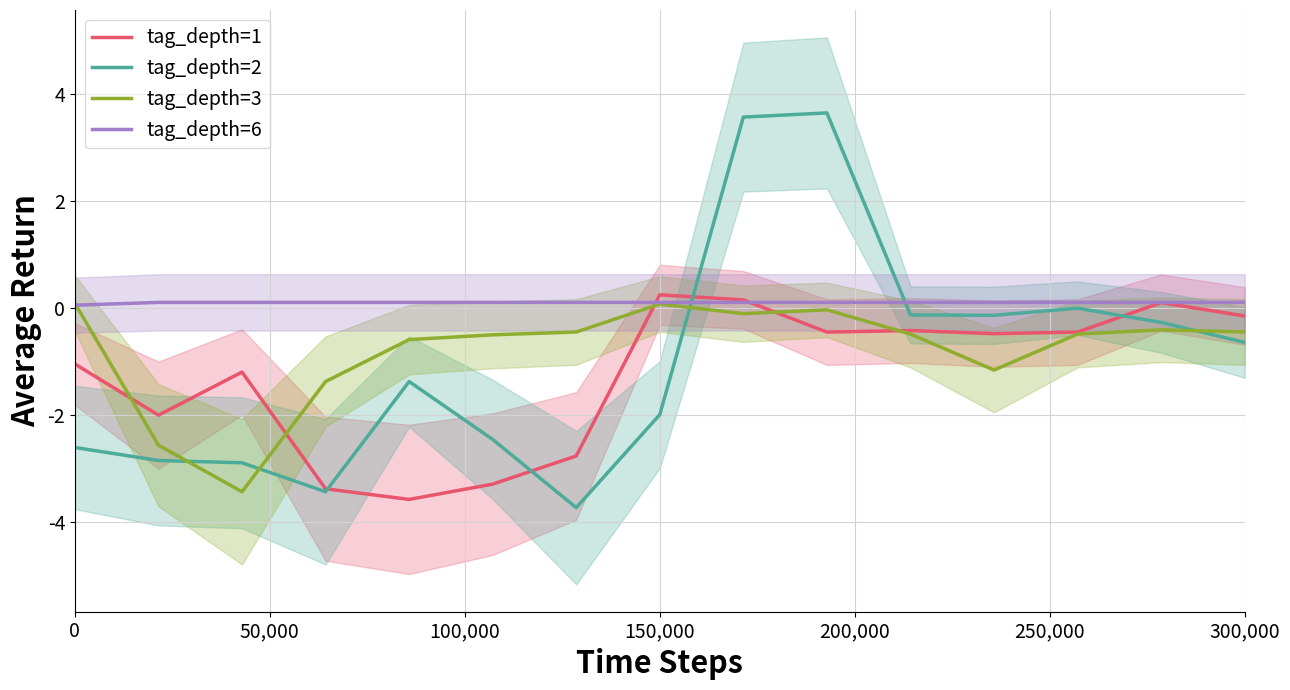

After their last crossing, which series has the higher values: tag_depth=6 or tag_depth=3?

tag_depth=6